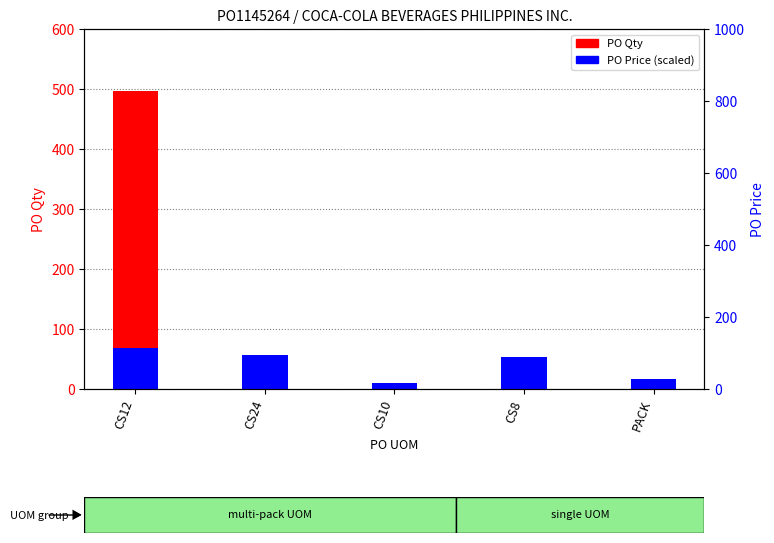

What is the label of the 4th bar from the left?

CS8